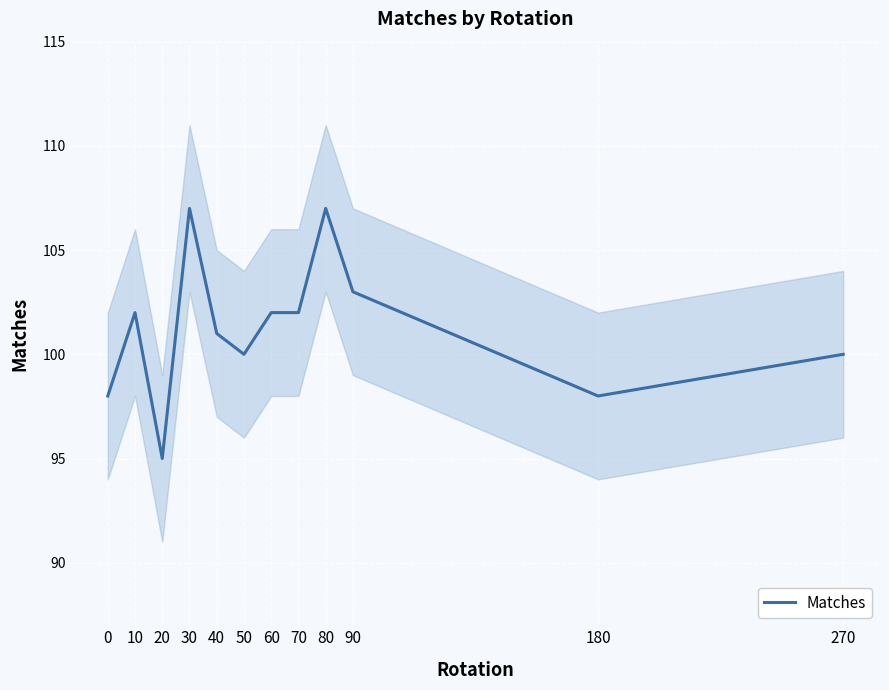

The chart shows a value of 98 at 0. True or false?

True